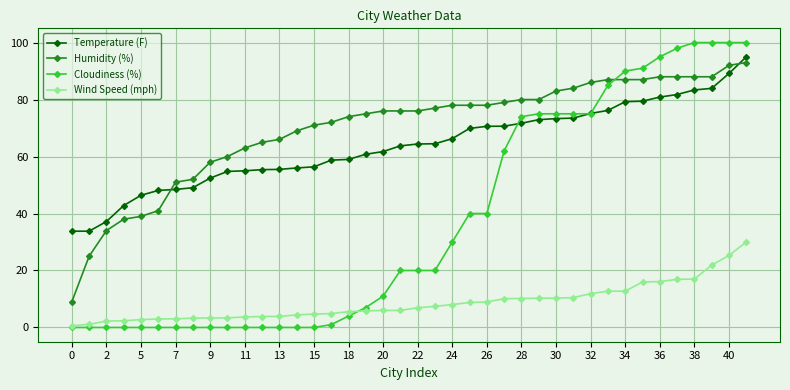

What are all the series names shown in the legend?

Temperature (F), Humidity (%), Cloudiness (%), Wind Speed (mph)